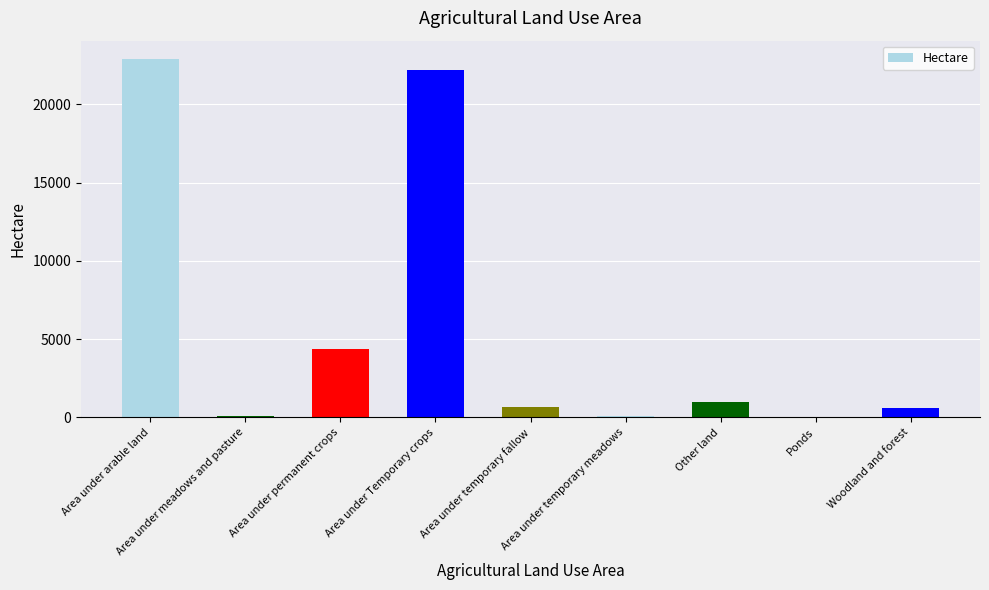

Count the number of categories in the chart.

9